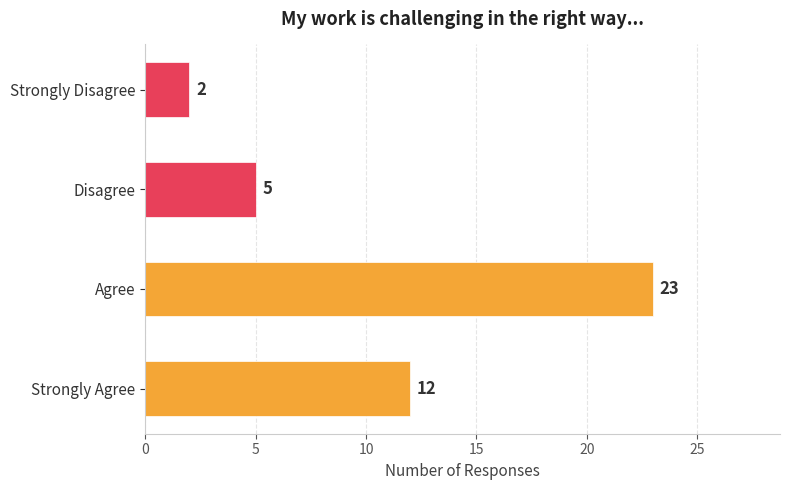

What is the ratio of the value at Agree to the value at Strongly Disagree?

11.5